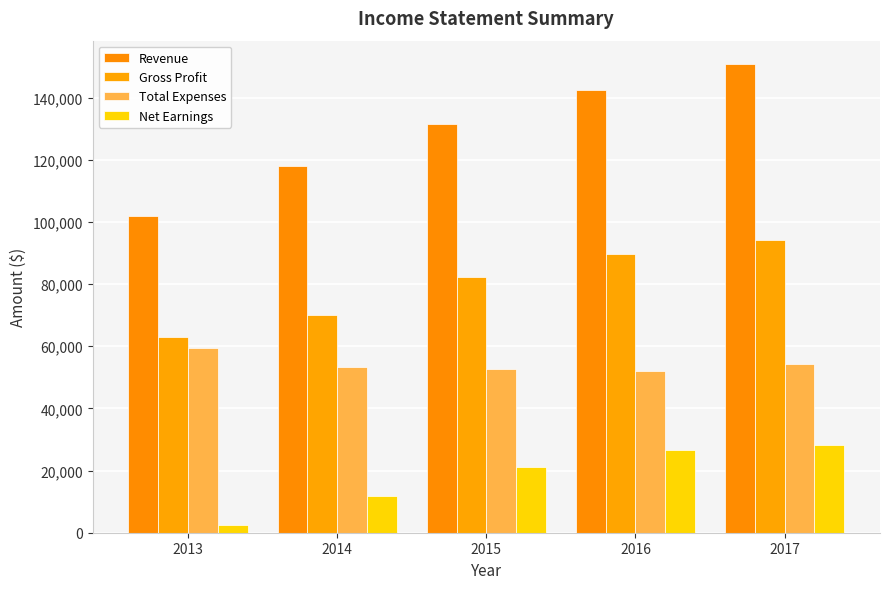

What is the sum of all Gross Profit values?

399037